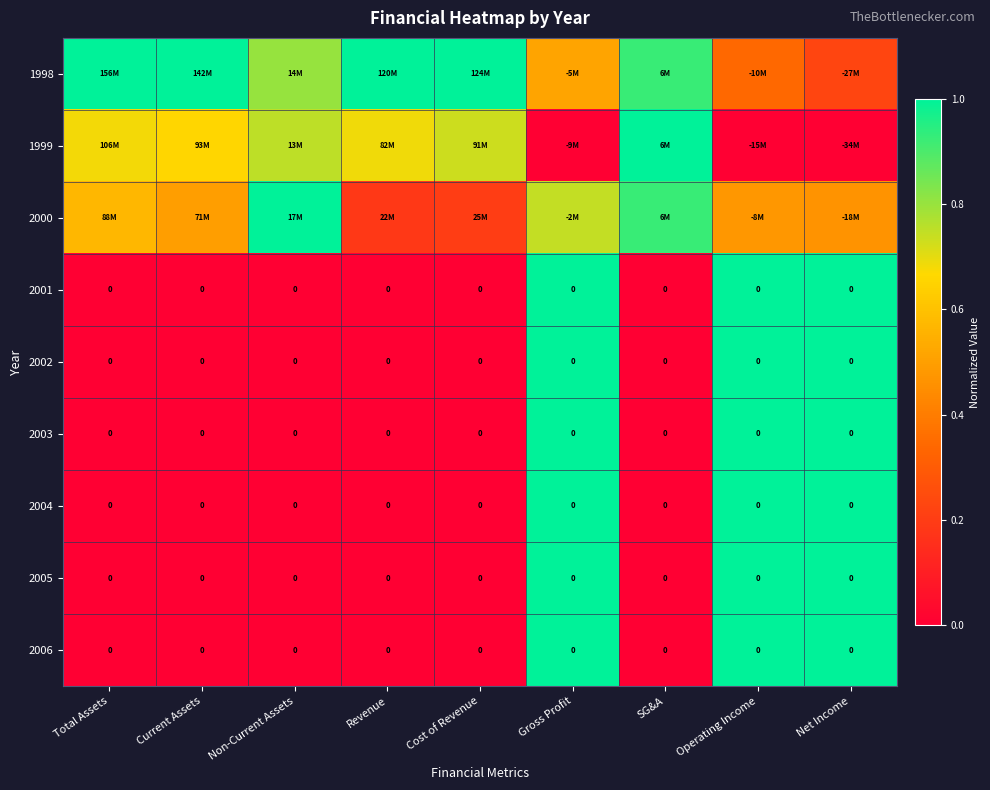

Count the number of categories in the chart.

9